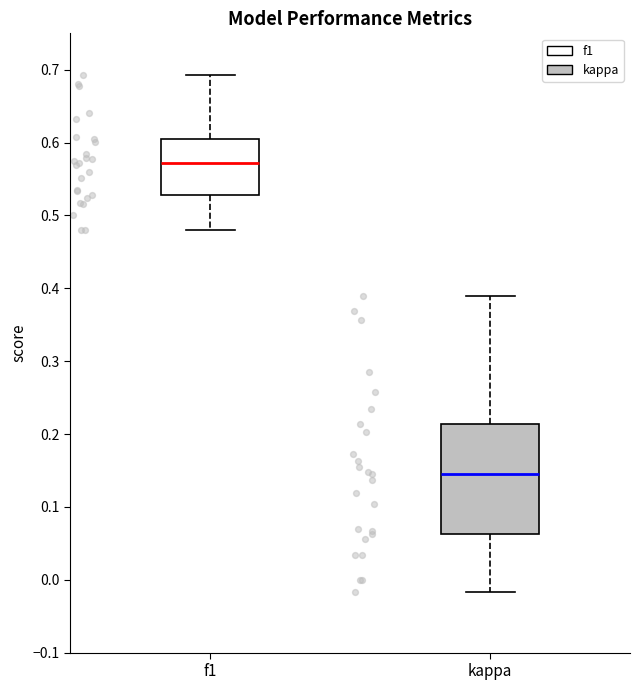

Reading left to right, read every box against the y-axis: the position of its median line, the range the box covers, and the ends of its whiskers. The values are not printed on the chart, so give them approximately, as read against the axis.

f1: median 0.57, box 0.53 to 0.61, whiskers 0.48 to 0.69
kappa: median 0.14, box 0.06 to 0.21, whiskers -0.02 to 0.39